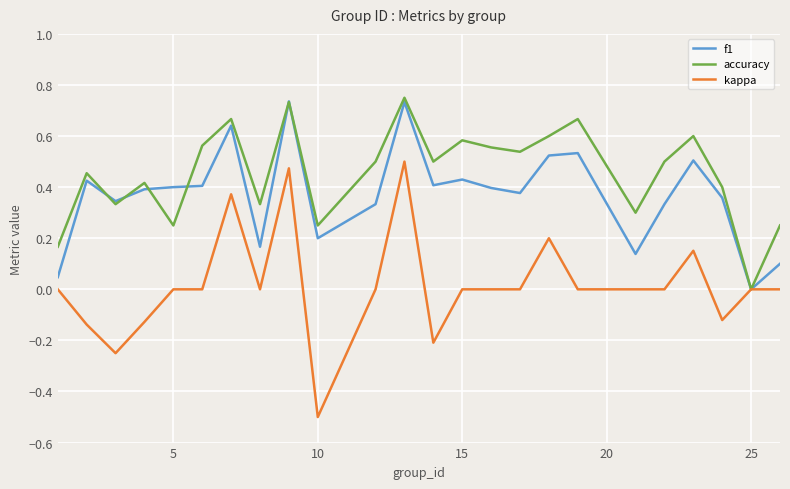

Count the number of data series in this chart.

3